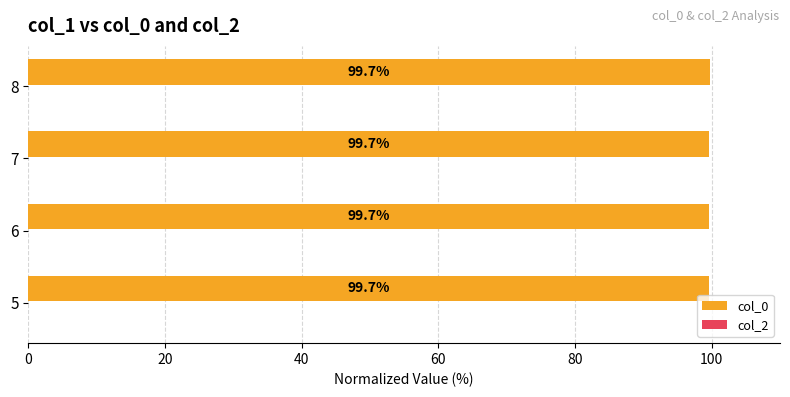

What is the average value?

99.7